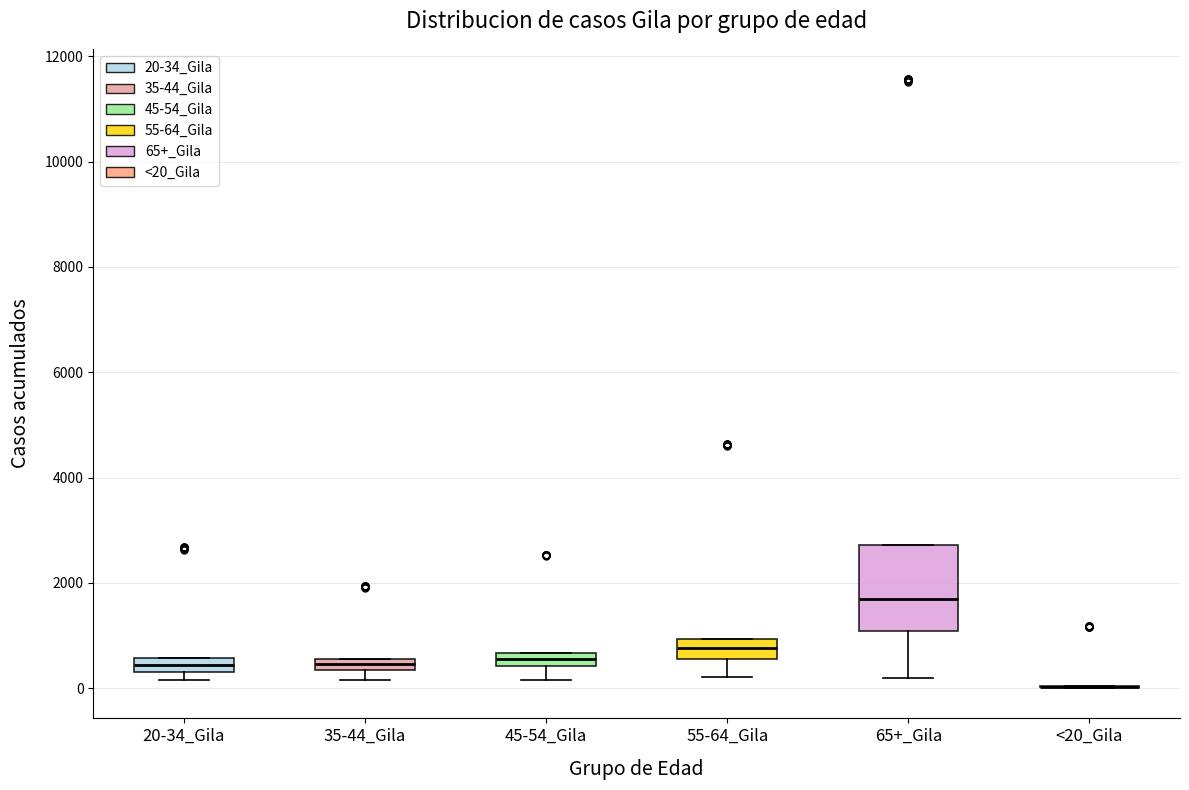

Which box is the tallest, from its lower edge to its upper edge?

65+_Gila